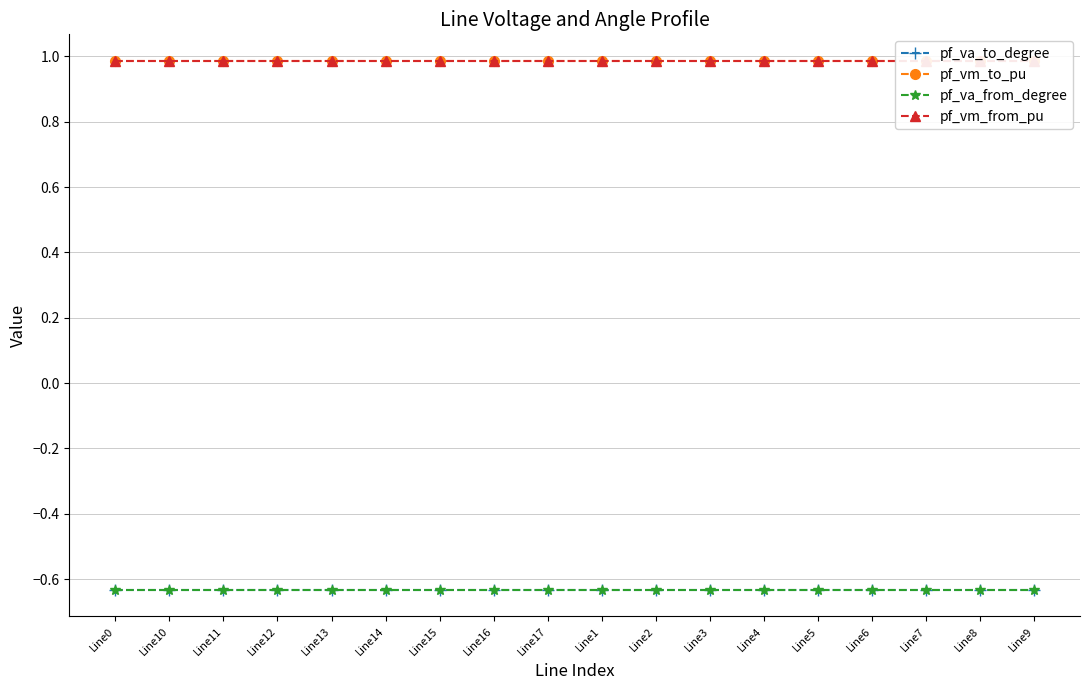

True or false: pf_va_to_degree and pf_va_from_degree cross at least once.

False